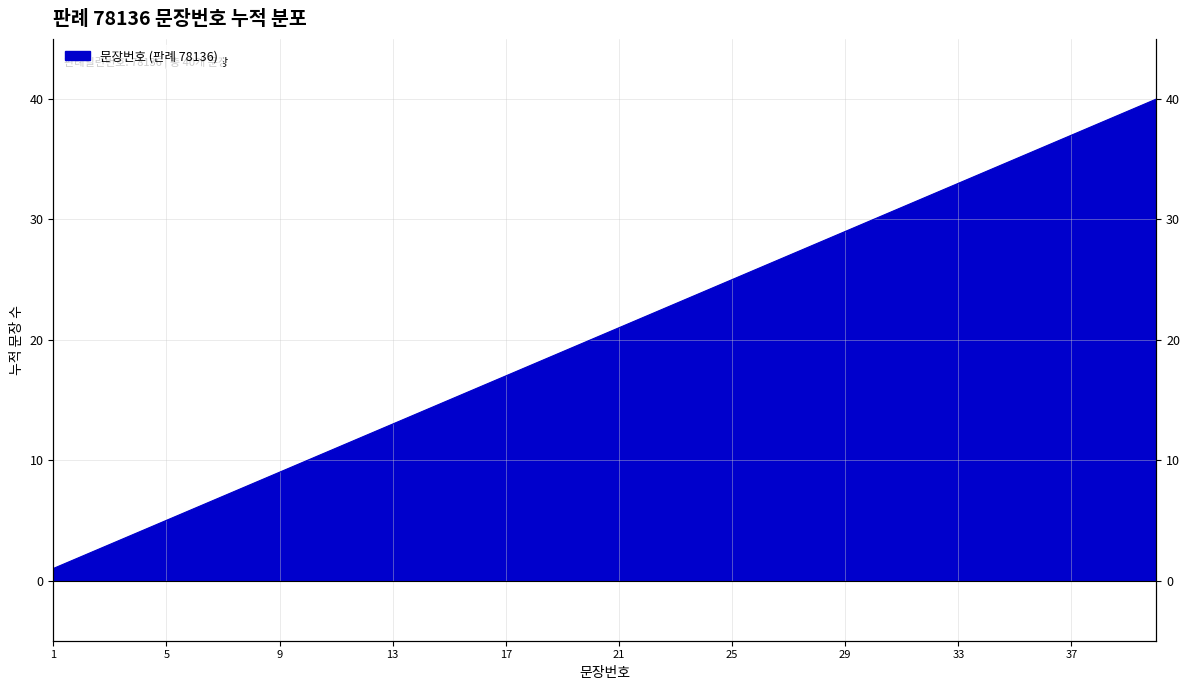

How many series are shown in this chart?

1